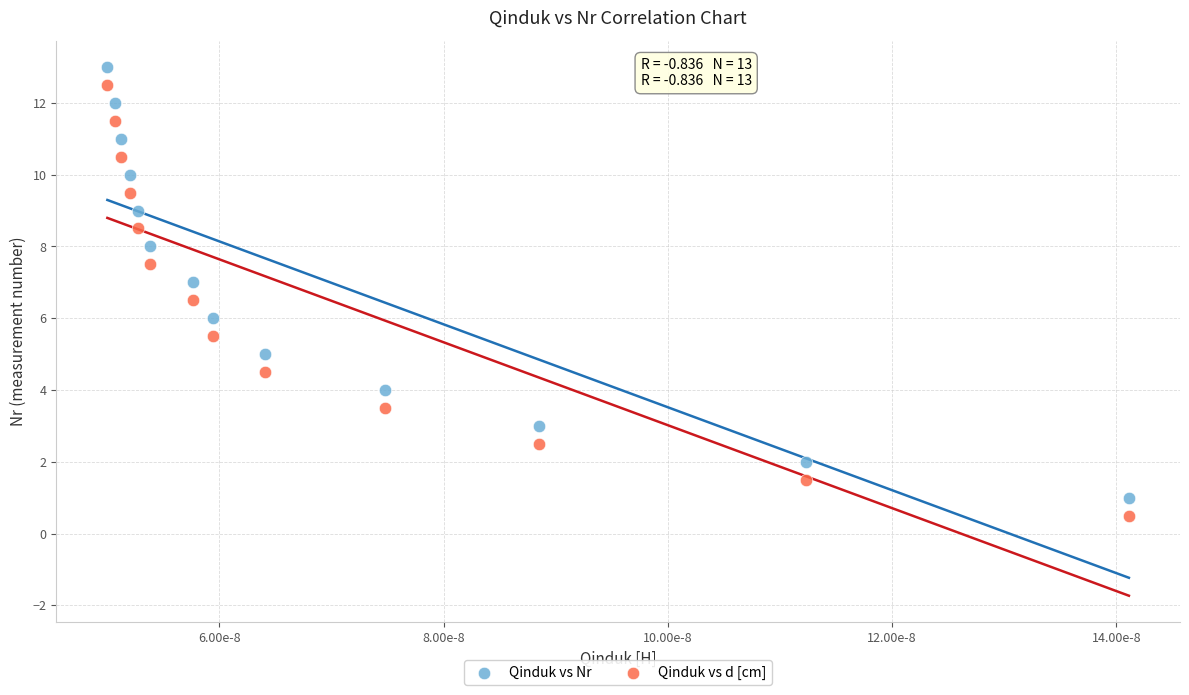

Across all data points, what is the range of Y values (max minus min)?

12.5